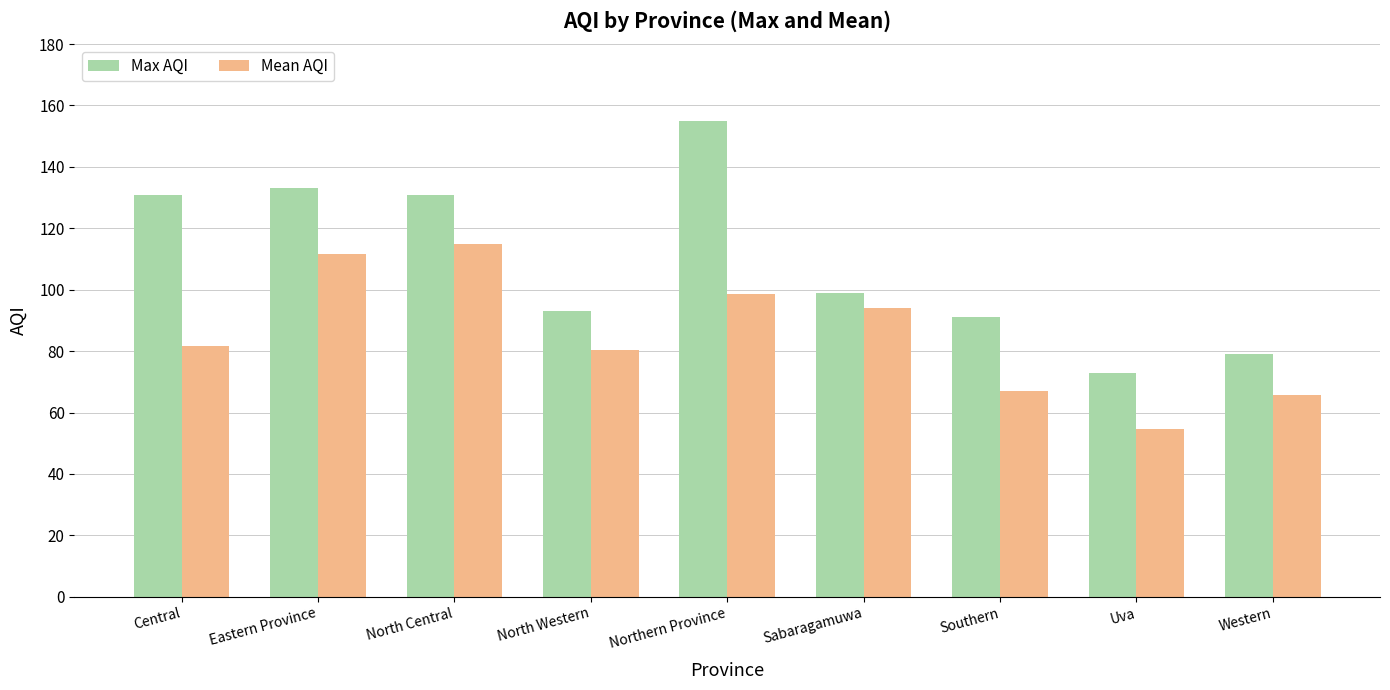

True or false: Max AQI has a value of 171.0 at Sabaragamuwa.

False